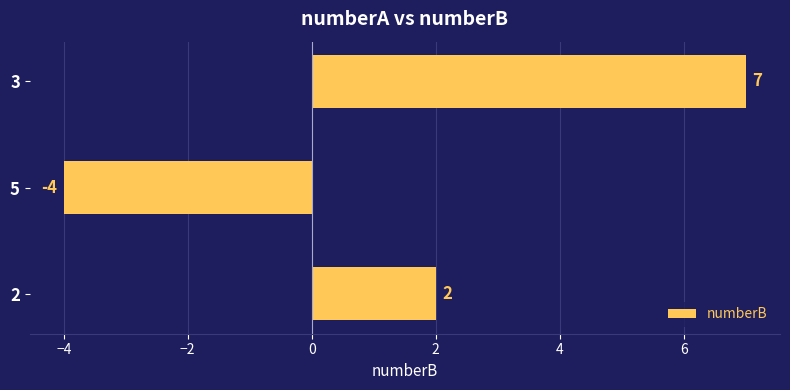

Count the number of categories in the chart.

3